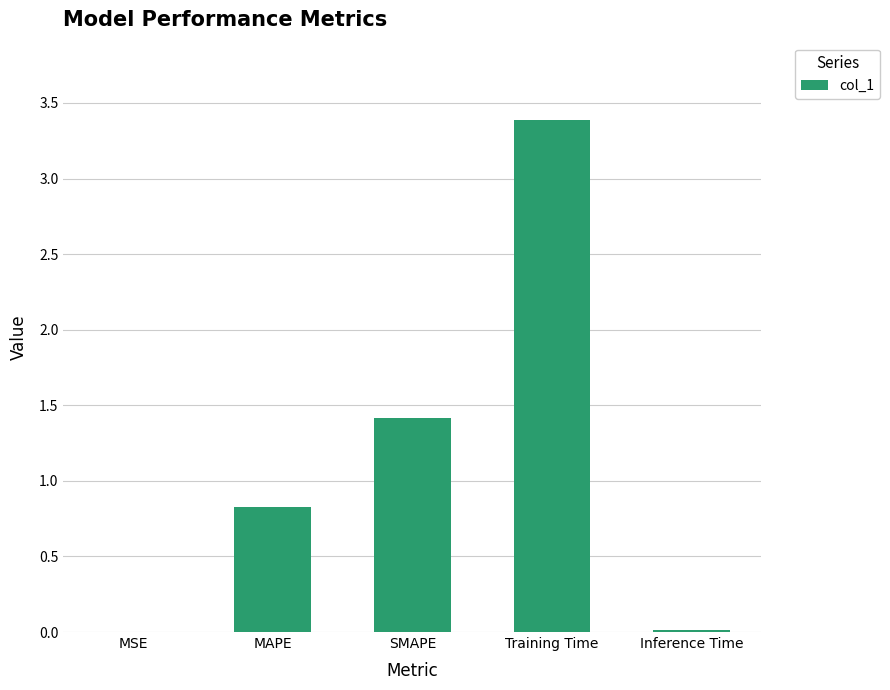

Which has a higher value, SMAPE or Training Time?

Training Time